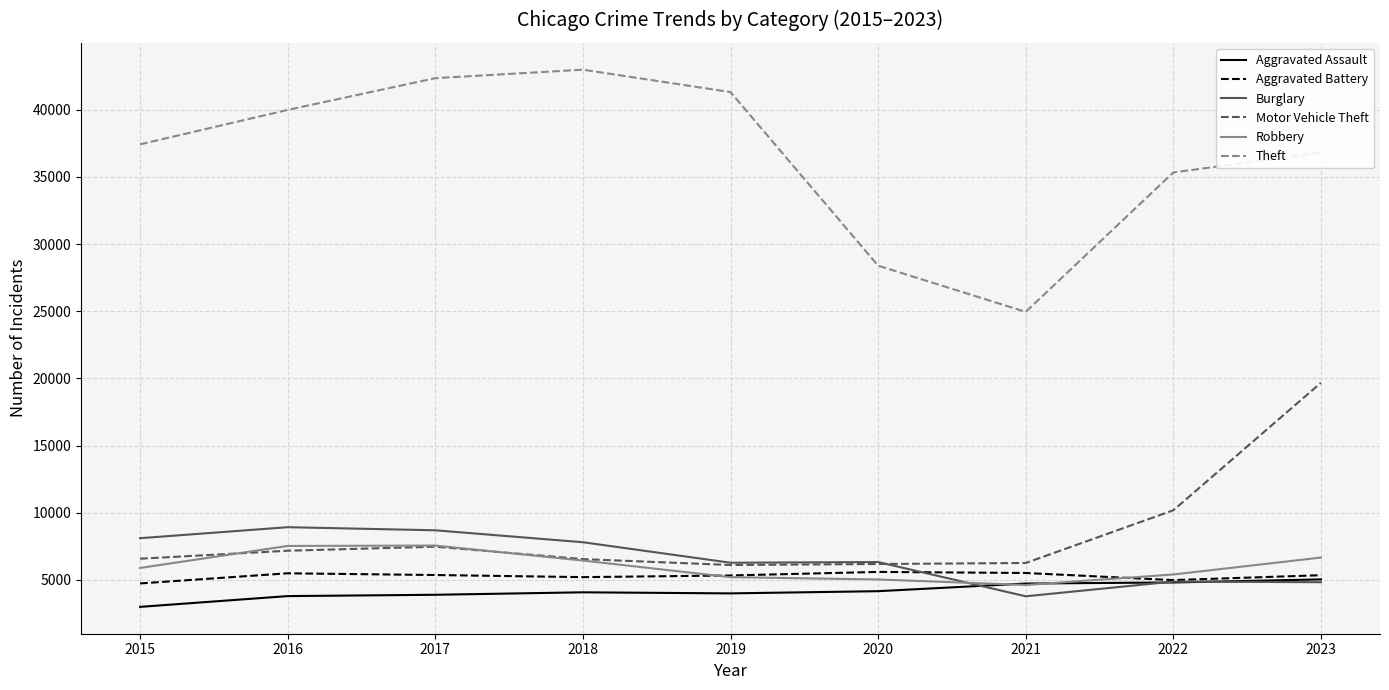

What is the sum of the Aggravated Battery values at 2023 and 2018?

10562